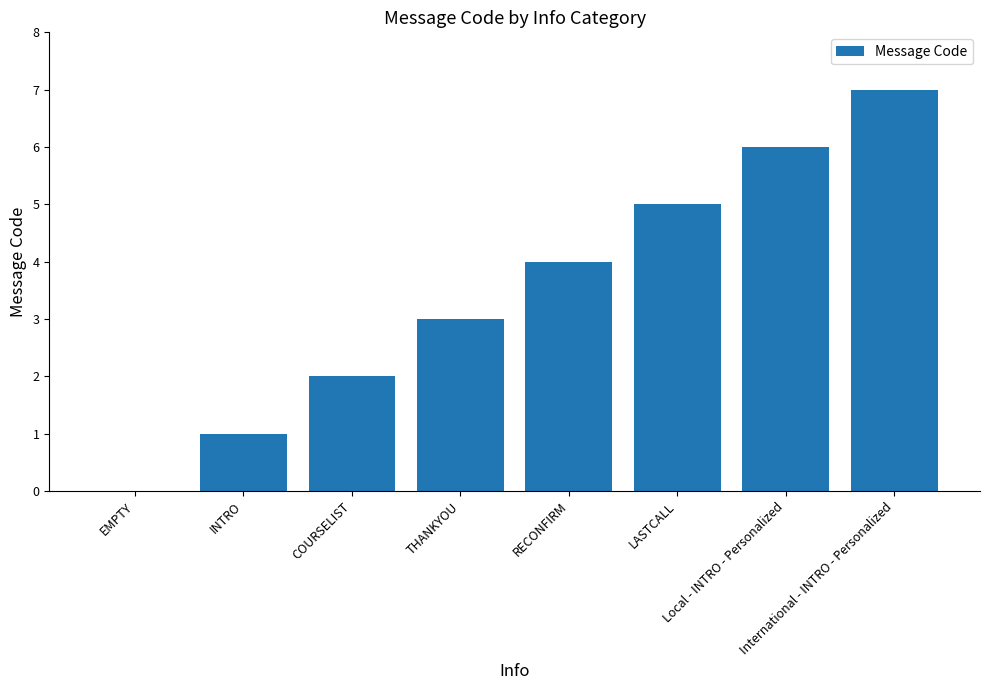

What is the maximum value shown in the chart?

7